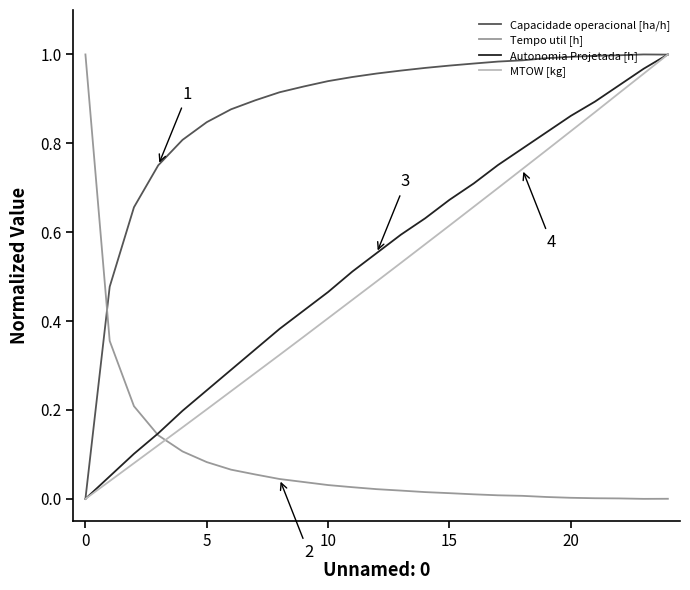

How many times do MTOW [kg] and Tempo util [h] cross each other?

1